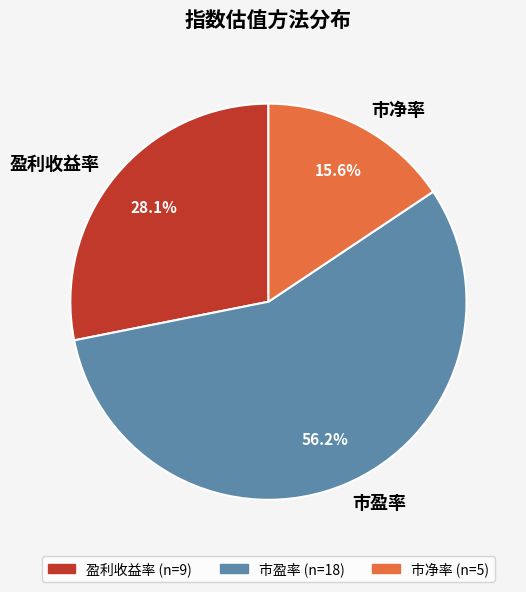

To the nearest percent, what is the combined percentage of 盈利收益率 and 市净率?

44%